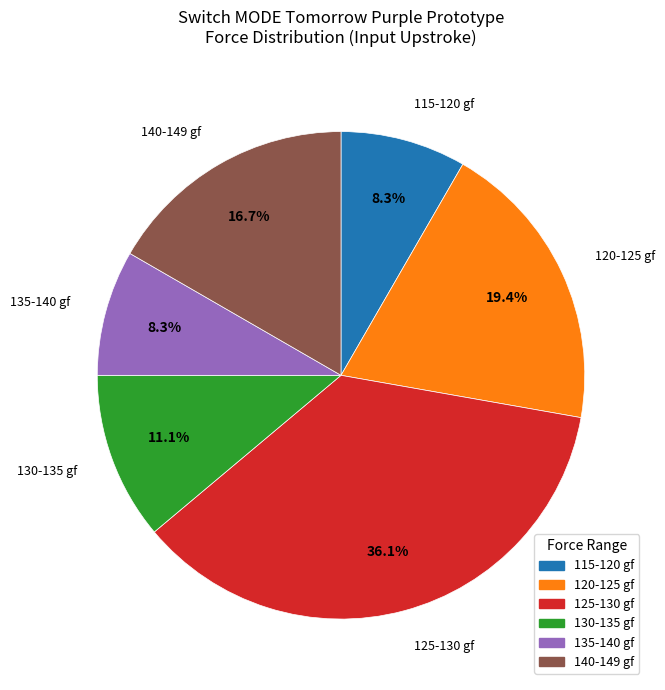

Is there a majority slice in this chart?

No